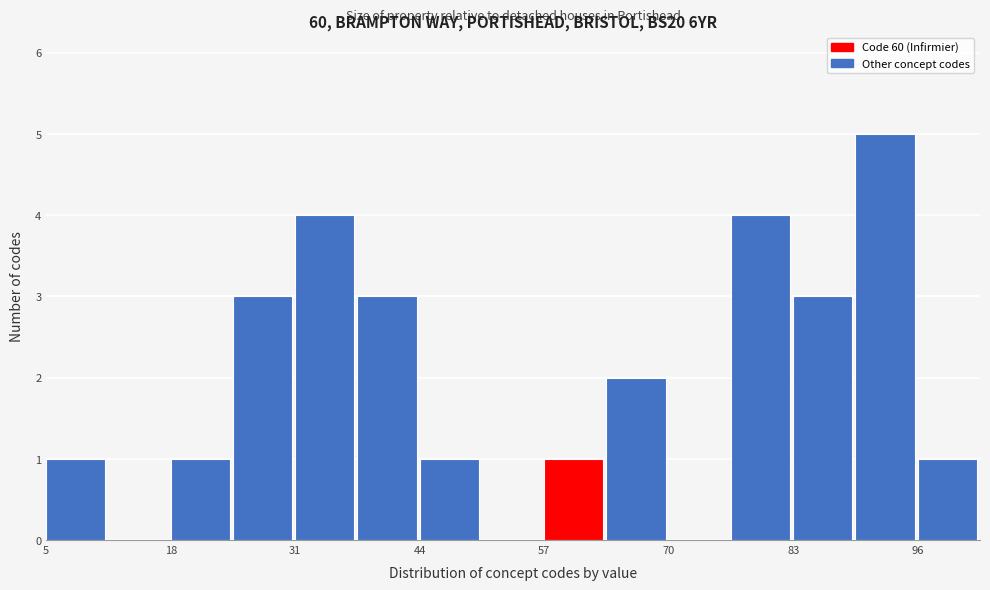

Read against the x-axis, roughly where is the centre of the tallest bar?

94